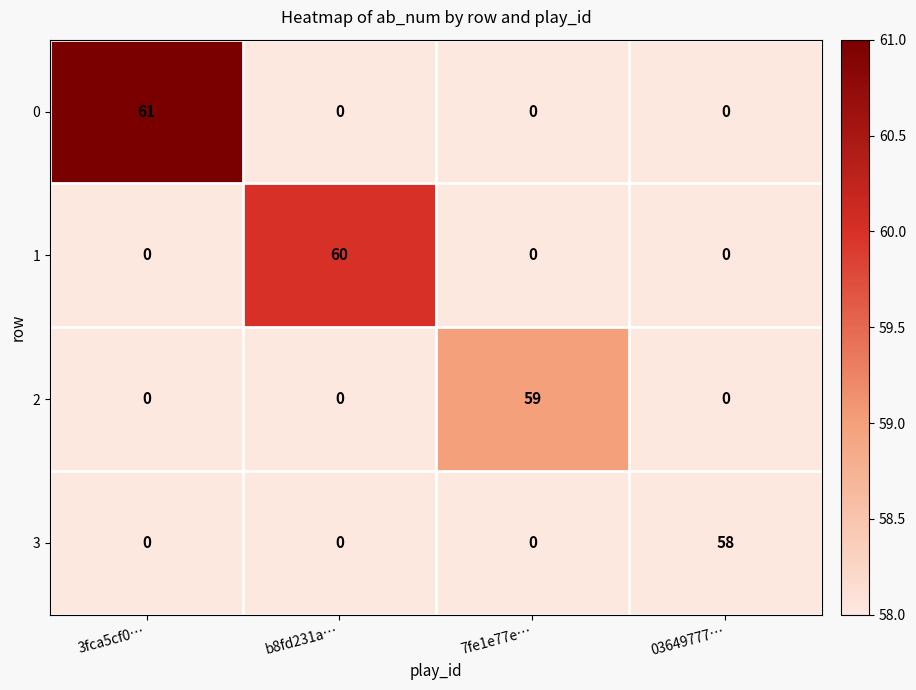

Is it true that 2 equals 0 at 03649777…?

True